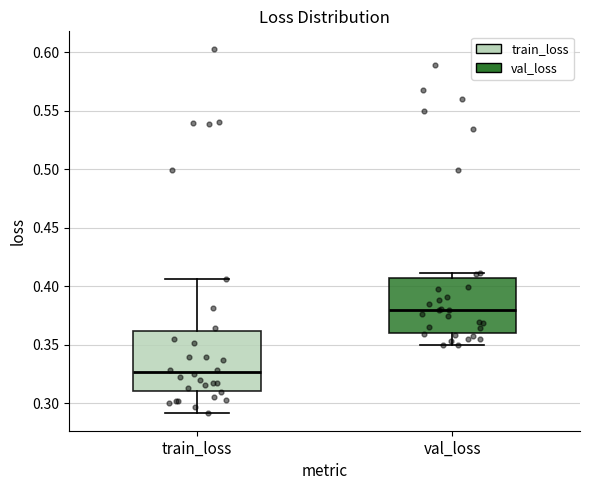

Which box has the lowest median line?

train_loss